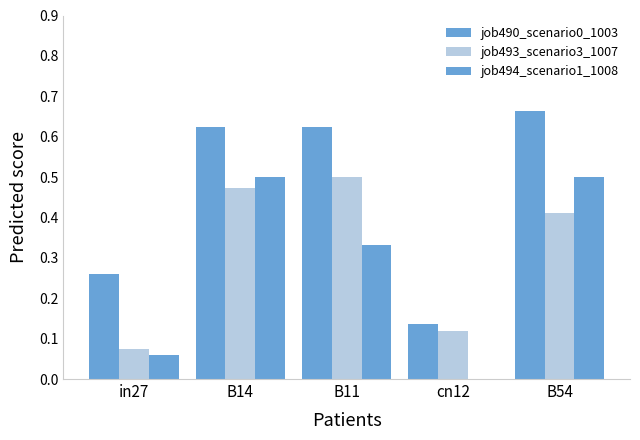

What is the label of the 5th bar from the left?

B54